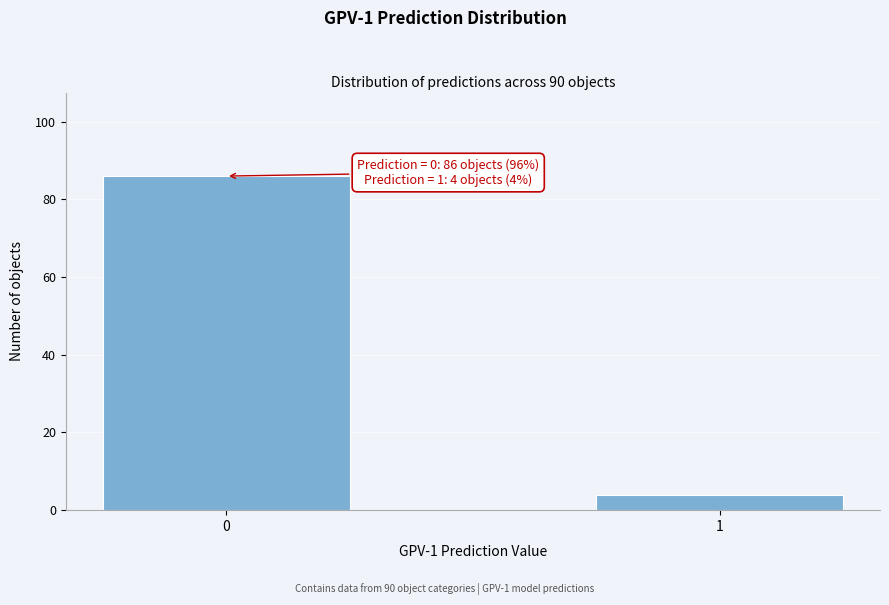

Reading left to right, extract all data points from this chart.

86	4